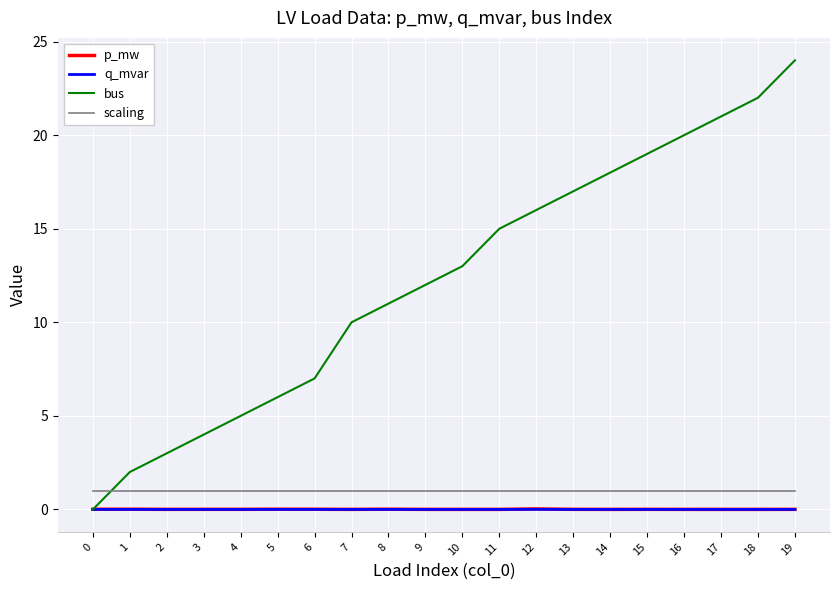

What is the maximum value for bus?

24.0